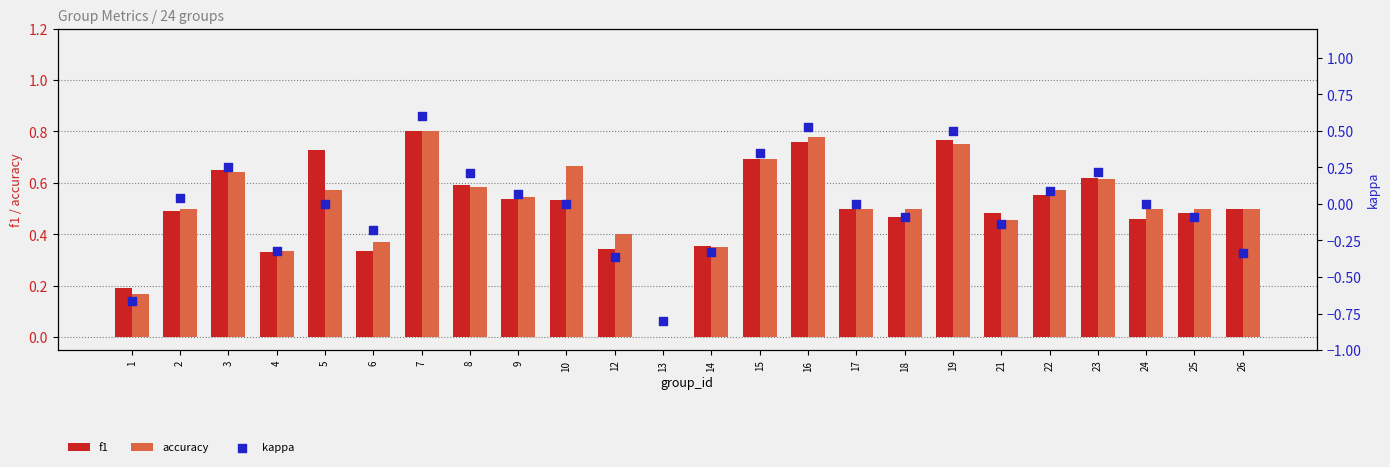

At which category is the sum across all series the highest?

7